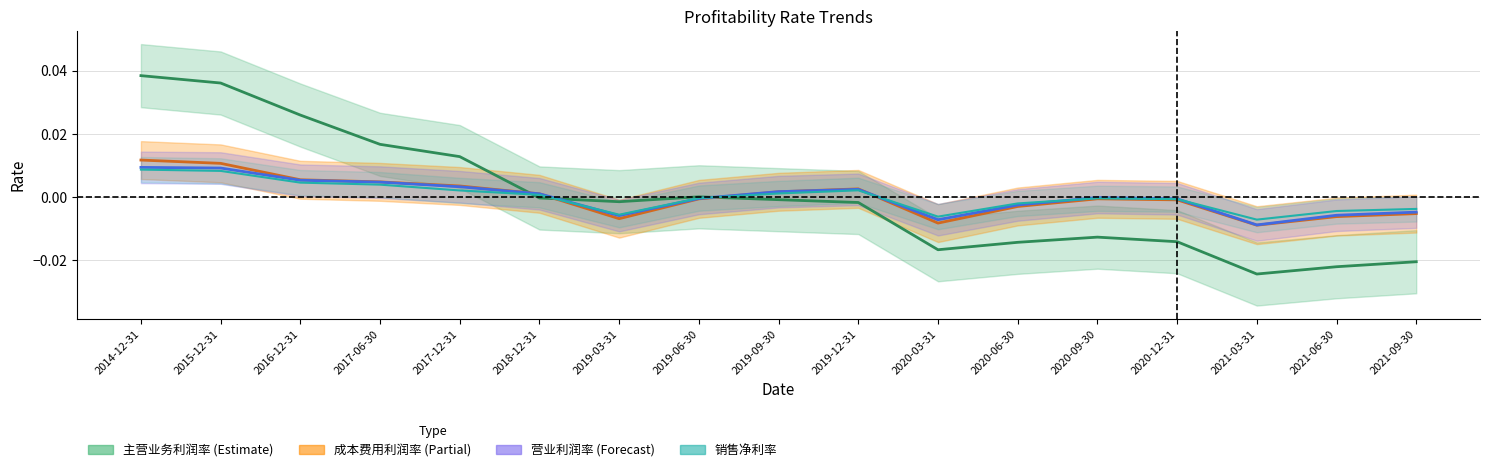

Which series changed the most between 2019-03-31 and 2020-12-31?

主营业务利润率